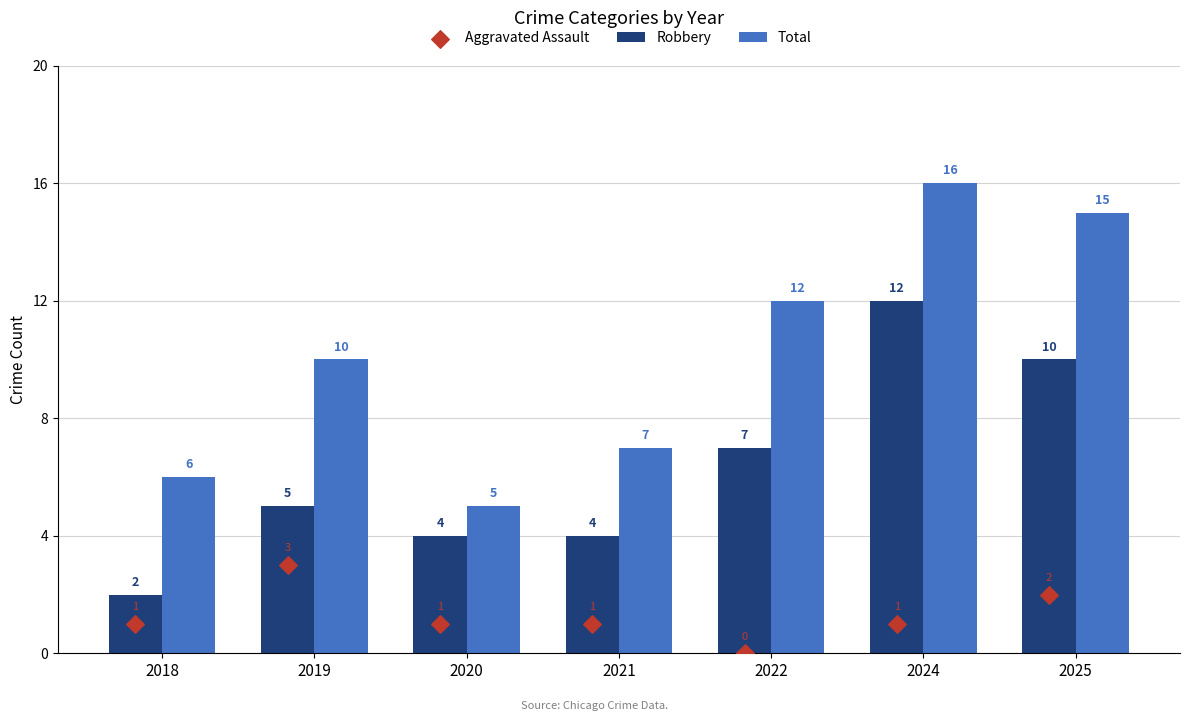

Is the value of Aggravated Assault at 2022 greater than the value of Robbery at 2024?

No